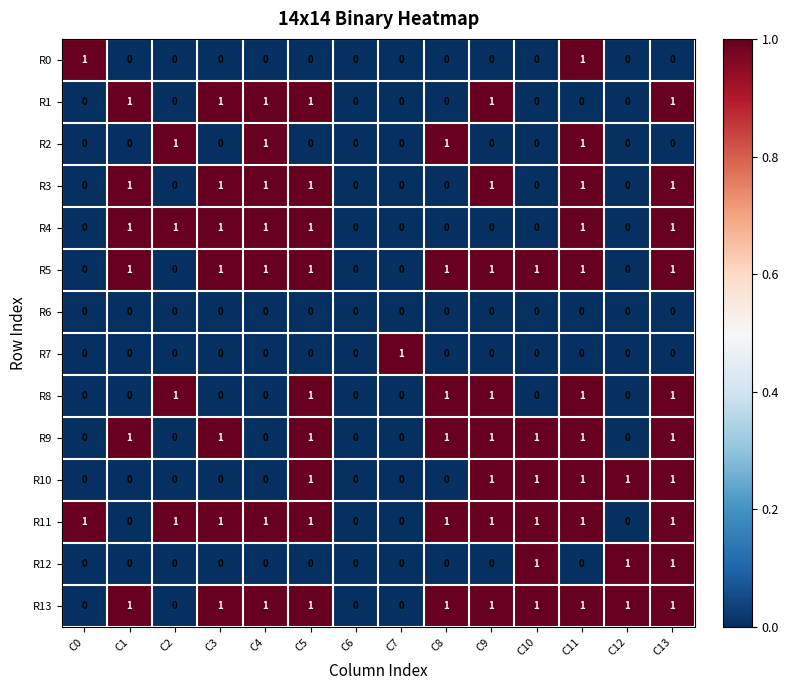

The R8 series shows 0 at C7. True or false?

True